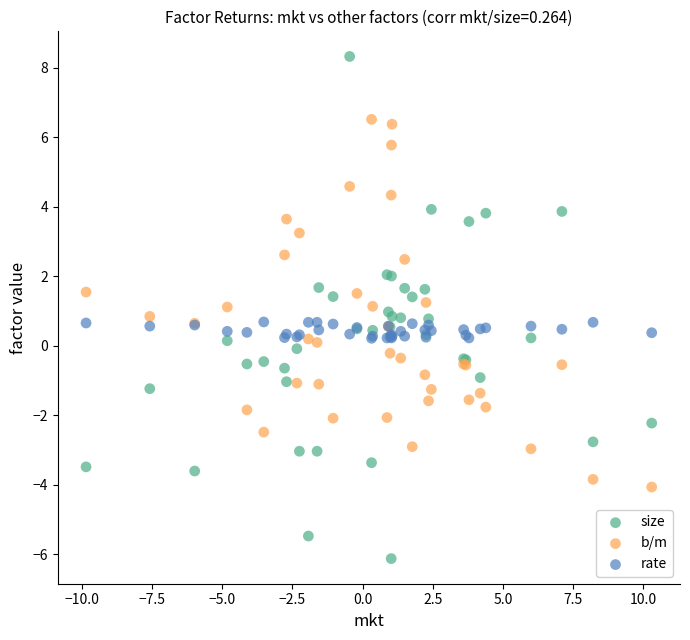

Which series contains the highest Y value?

size